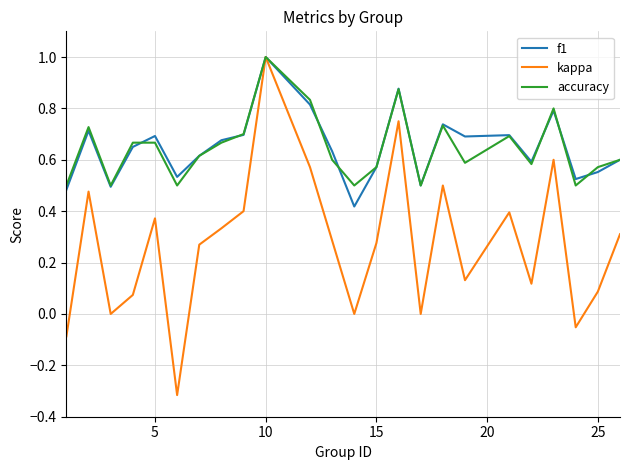

What is the highest value of the accuracy series?

1.0